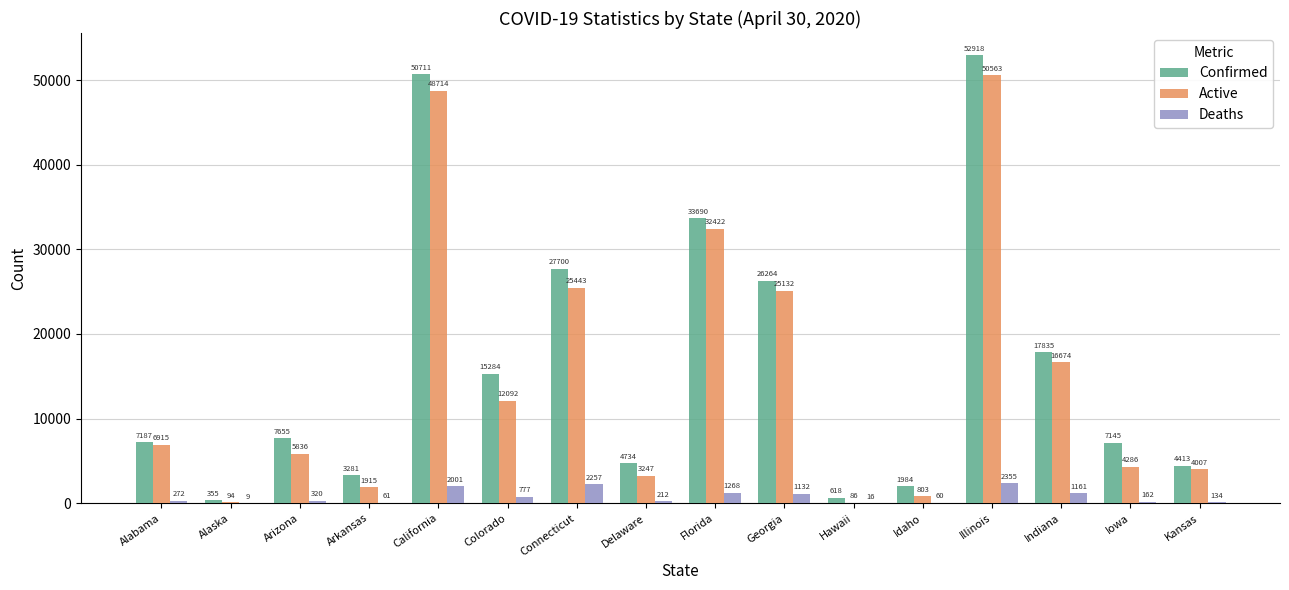

Which series changed the most between Arkansas and Hawaii?

Confirmed